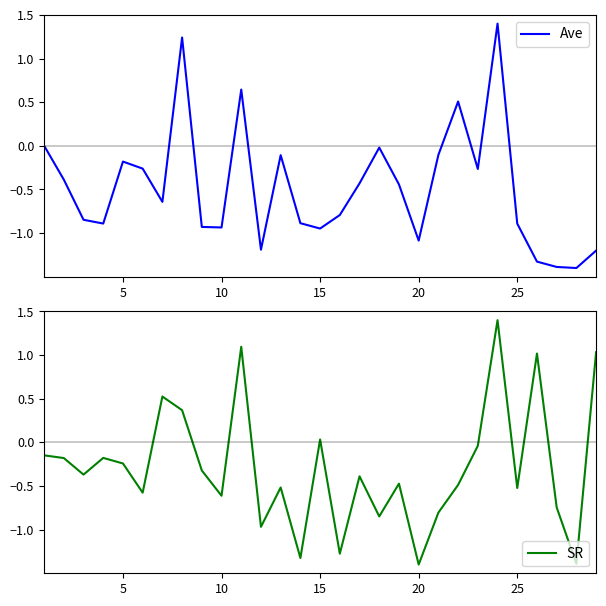

Which series has the largest total across all categories?

SR